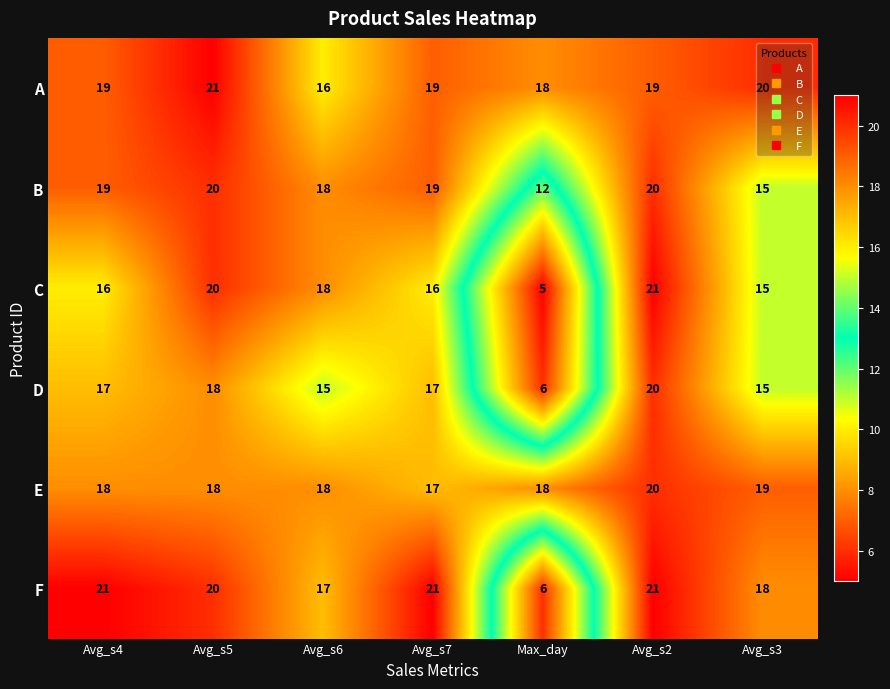

What is the greatest value displayed?

21